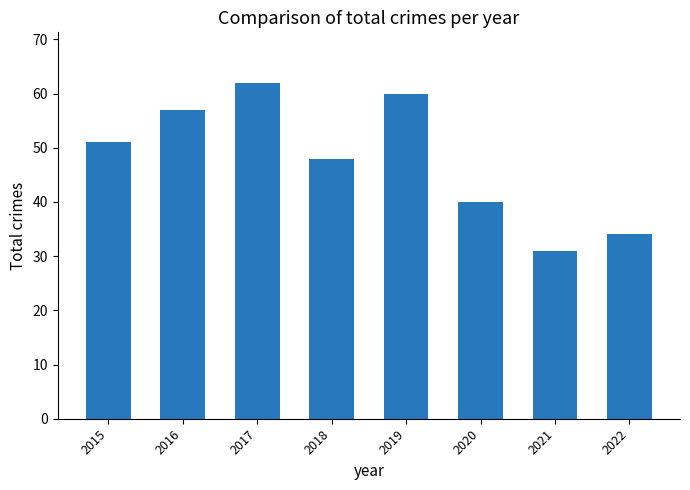

Reading left to right, what are all the values shown in this chart?

51	57	62	48	60	40	31	34